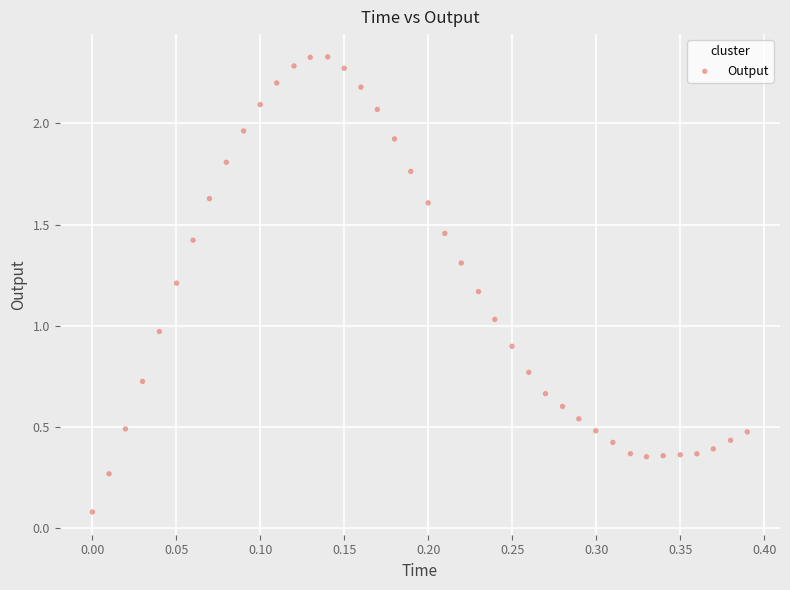

What is the range of Y values (max minus min)?

2.2